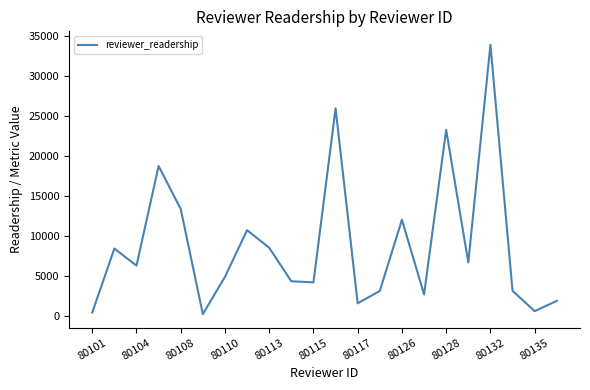

What is the difference between the maximum and minimum values?

33690